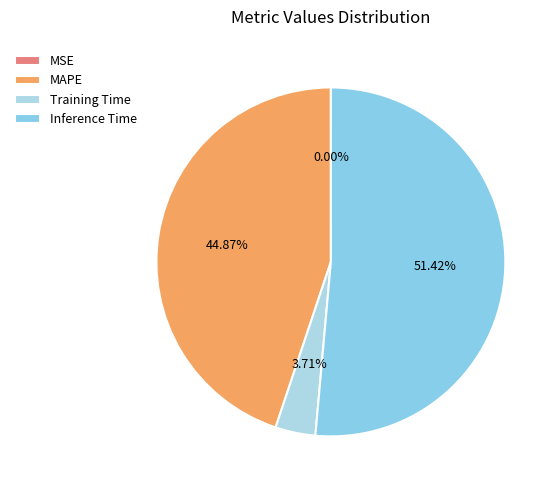

To the nearest percent, what percentage of the pie is Inference Time?

51%